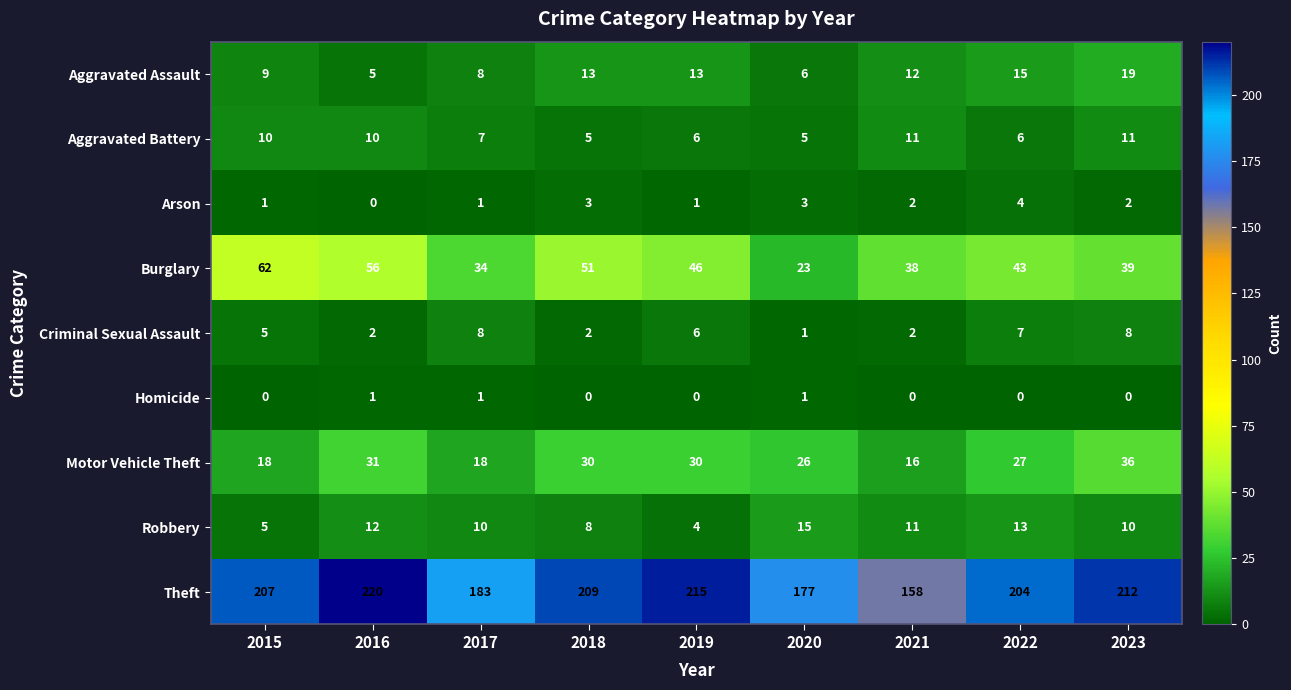

At how many categories does at least one series exceed 26?

9